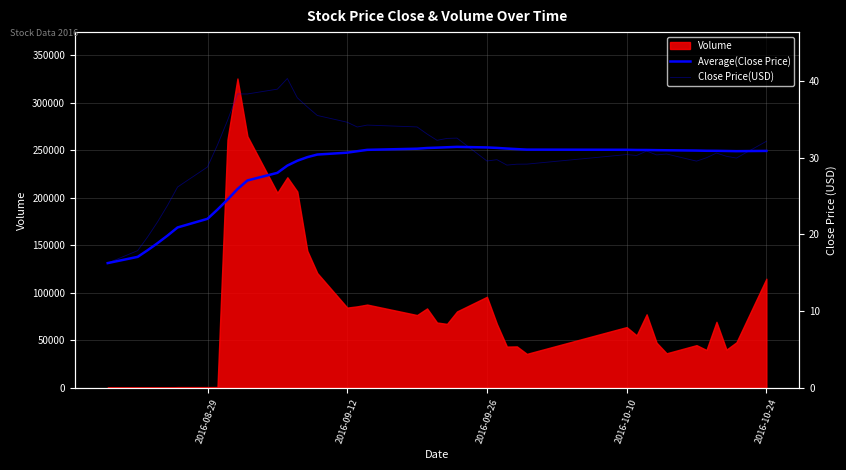

What is the maximum value for Volume?

325603